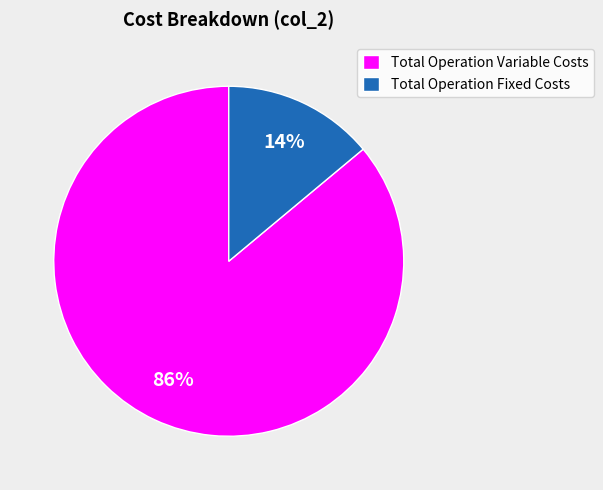

To the nearest percent, what is the difference between the Total Operation Variable Costs and Total Operation Fixed Costs slice percentages?

72%